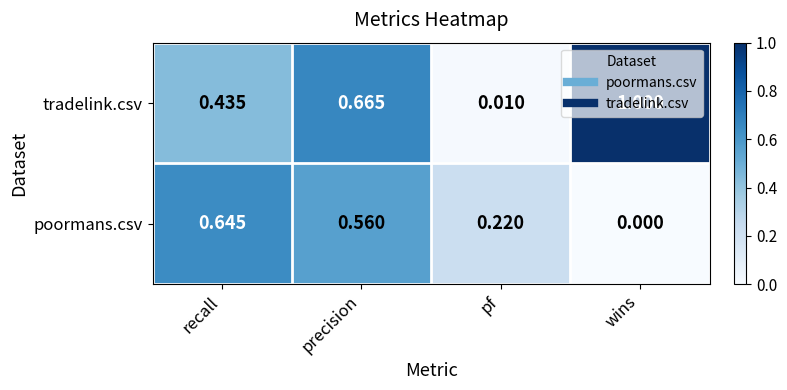

At which category is the sum across all series the highest?

precision